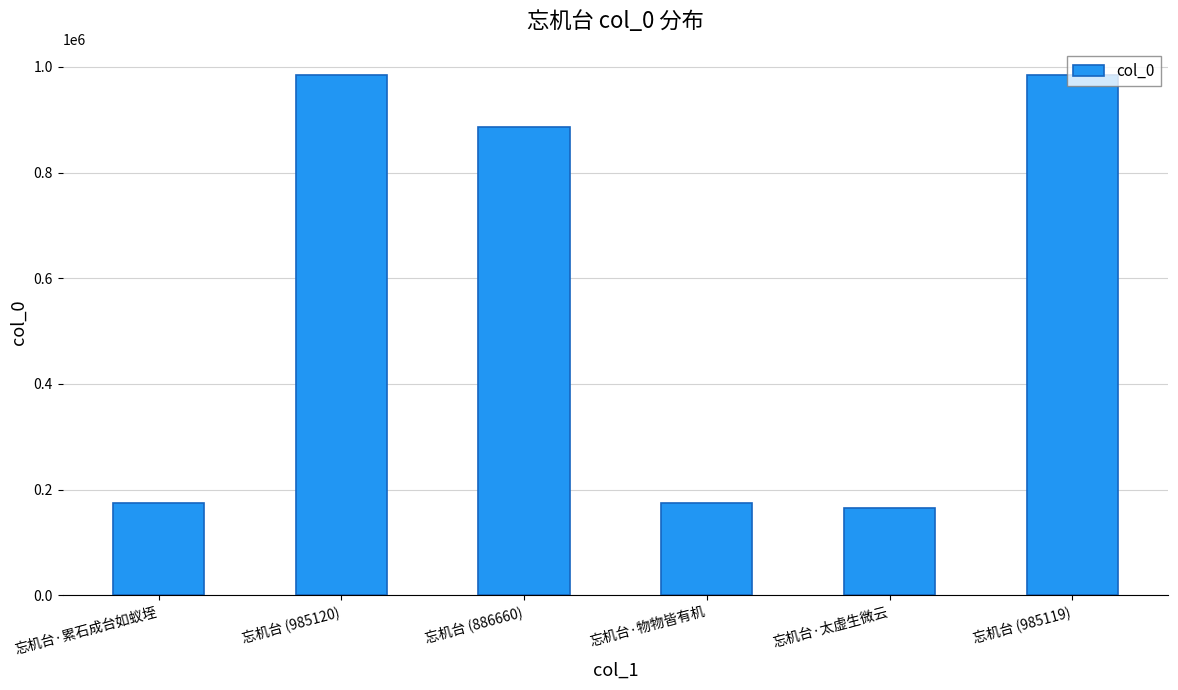

What is the ratio of the value at 忘机台·累石成台如蚁垤 to the value at 忘机台·太虚生微云?

1.1